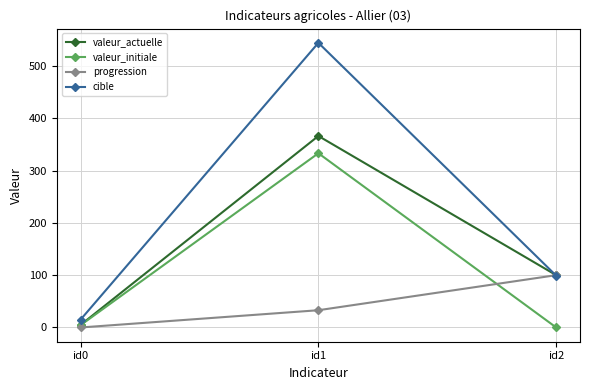

How many series are shown in this chart?

4